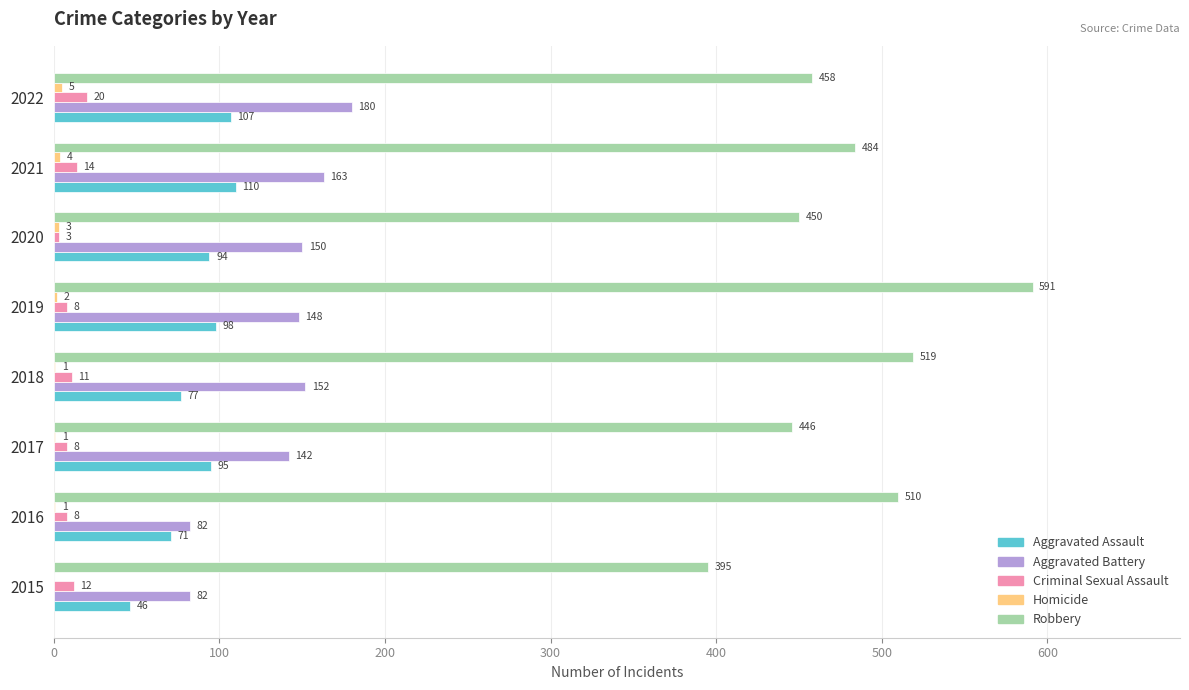

True or false: Criminal Sexual Assault has a value of 8 at 2017.

True